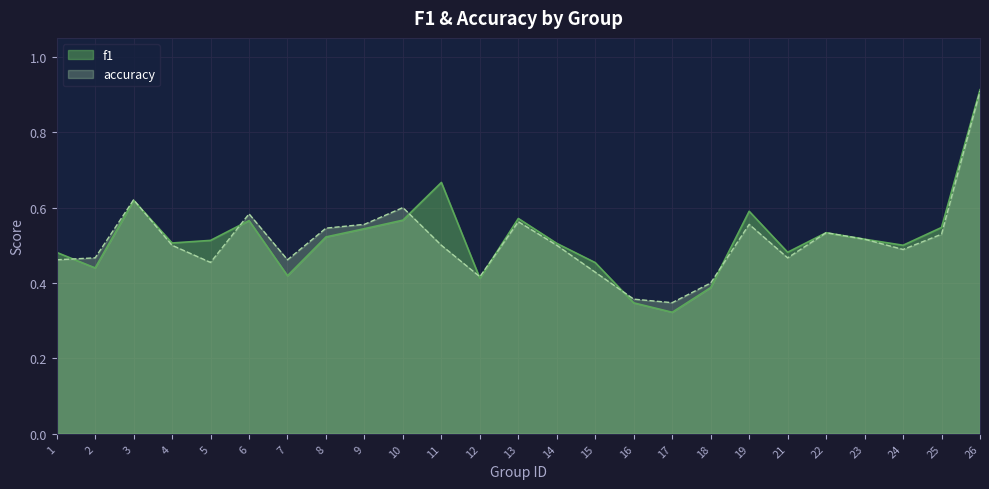

Which series has the largest total across all categories?

f1